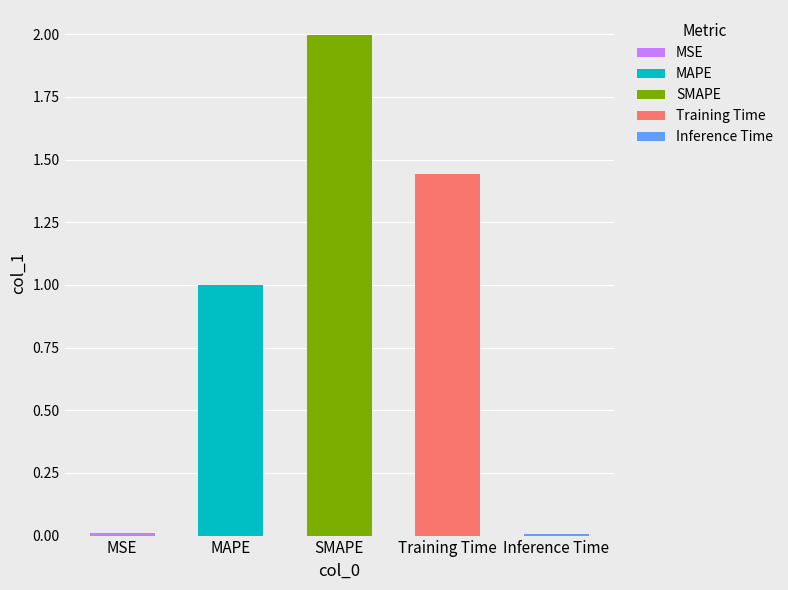

Rank the categories by value from highest to lowest.

SMAPE, Training Time, MAPE, MSE, Inference Time